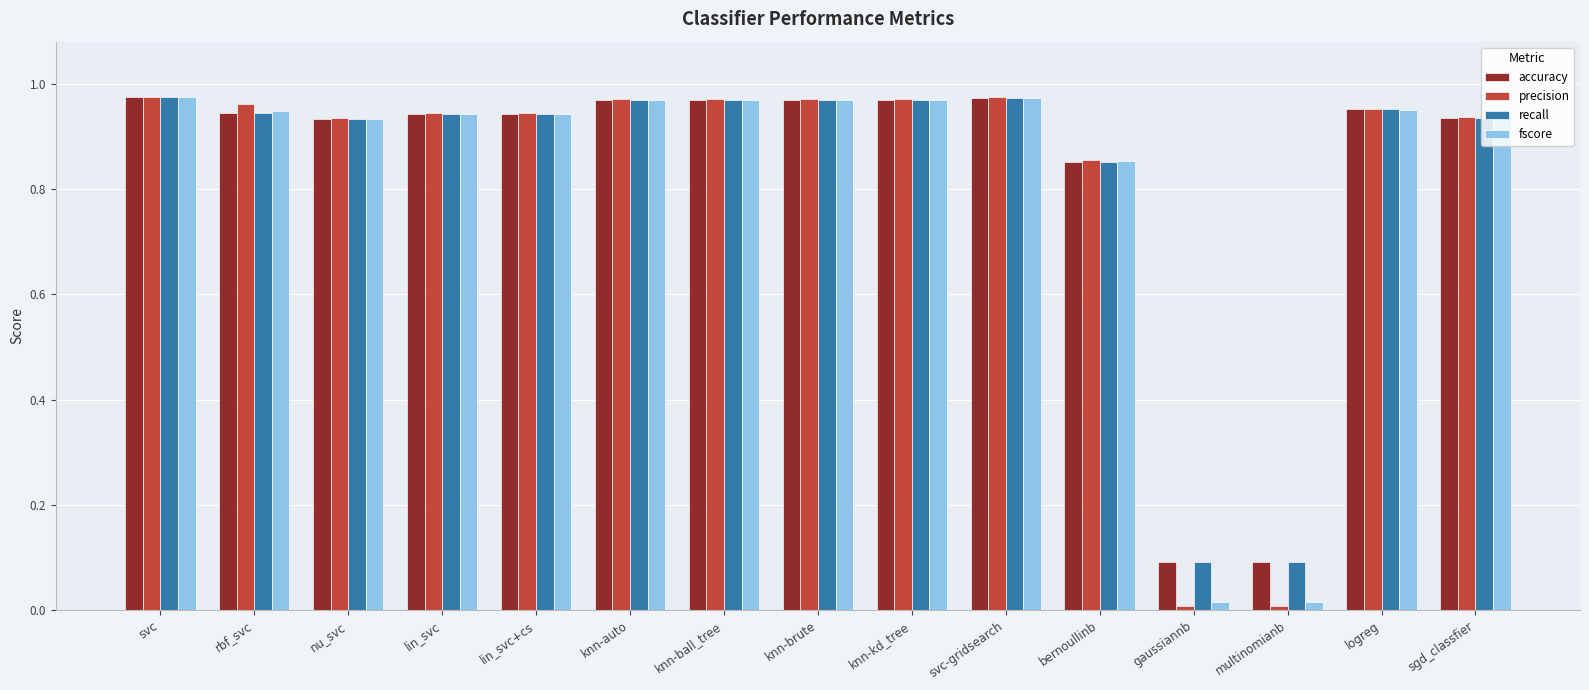

What is the label of the 15th bar from the left?

sgd_classfier